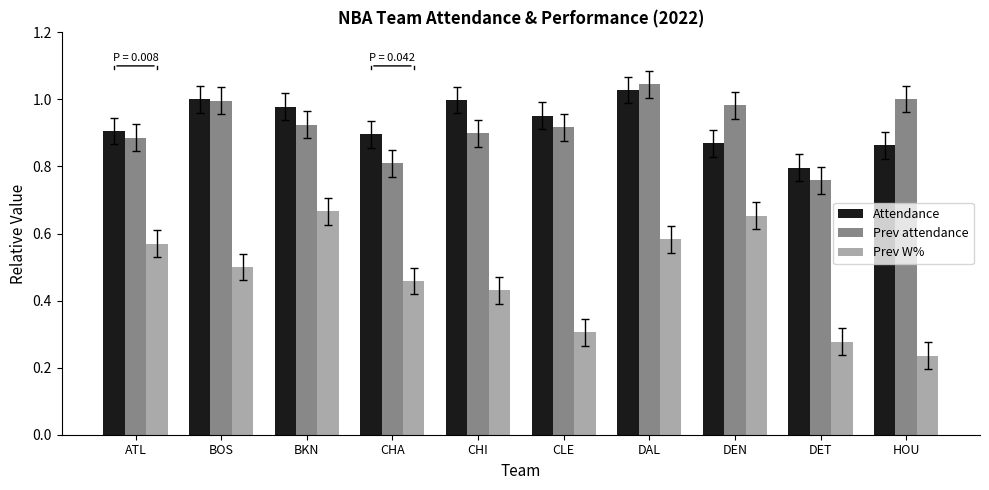

How many distinct data groups are displayed?

3